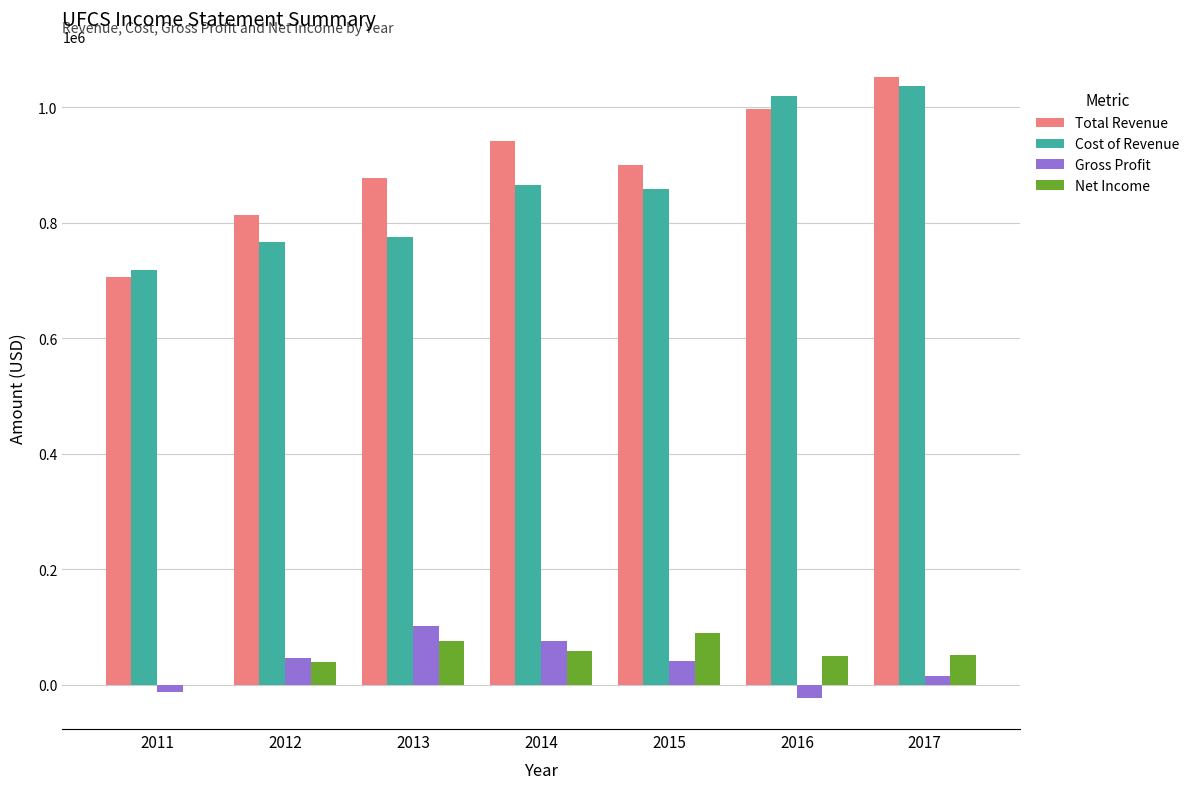

What is the highest value of the Net Income series?

89100